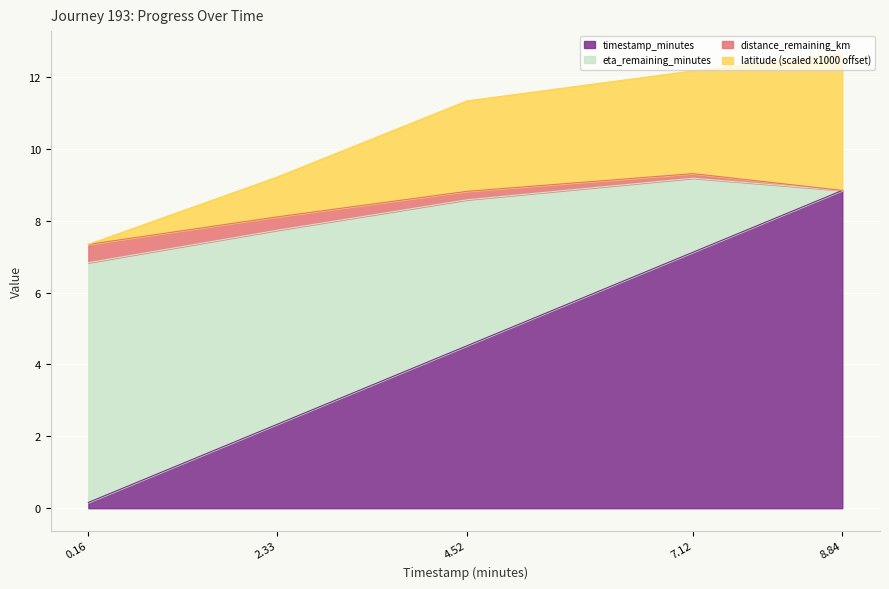

True or false: latitude_offset and timestamp_minutes cross at least once.

False